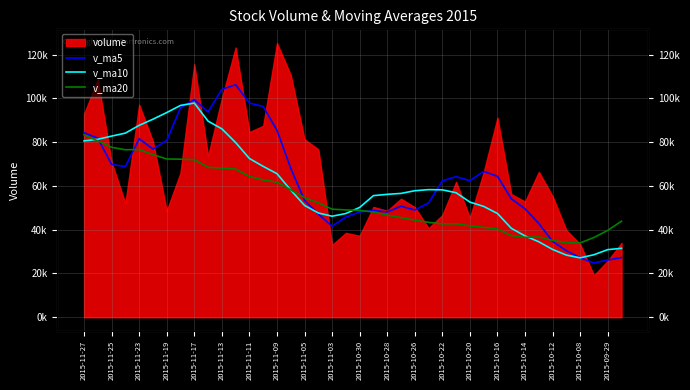

What is the difference between the maximum and second lowest values in the v_ma10 series?

69504.9